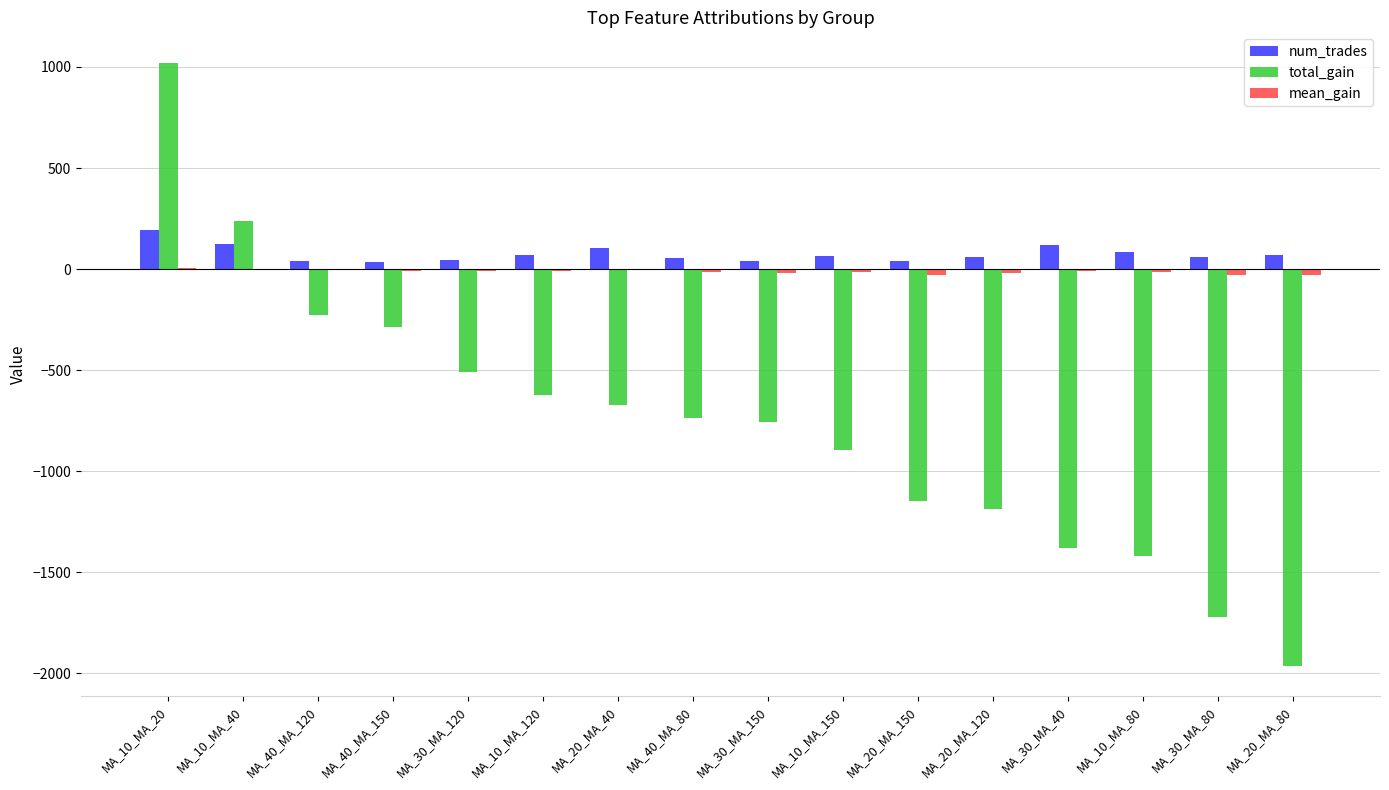

Which series changed the most between MA_40_MA_120 and MA_20_MA_120?

total_gain